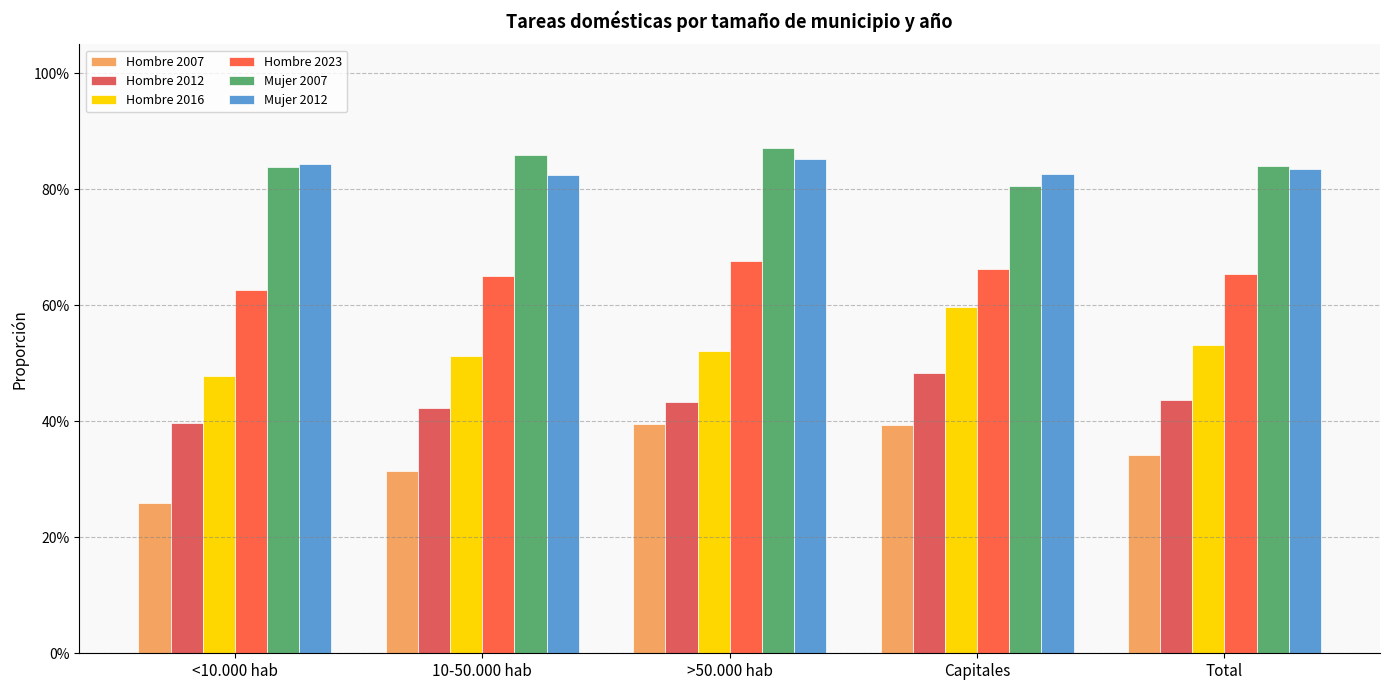

Rank the series by their maximum value, from highest to lowest.

Mujer 2007, Mujer 2012, Hombre 2023, Hombre 2016, Hombre 2012, Hombre 2007